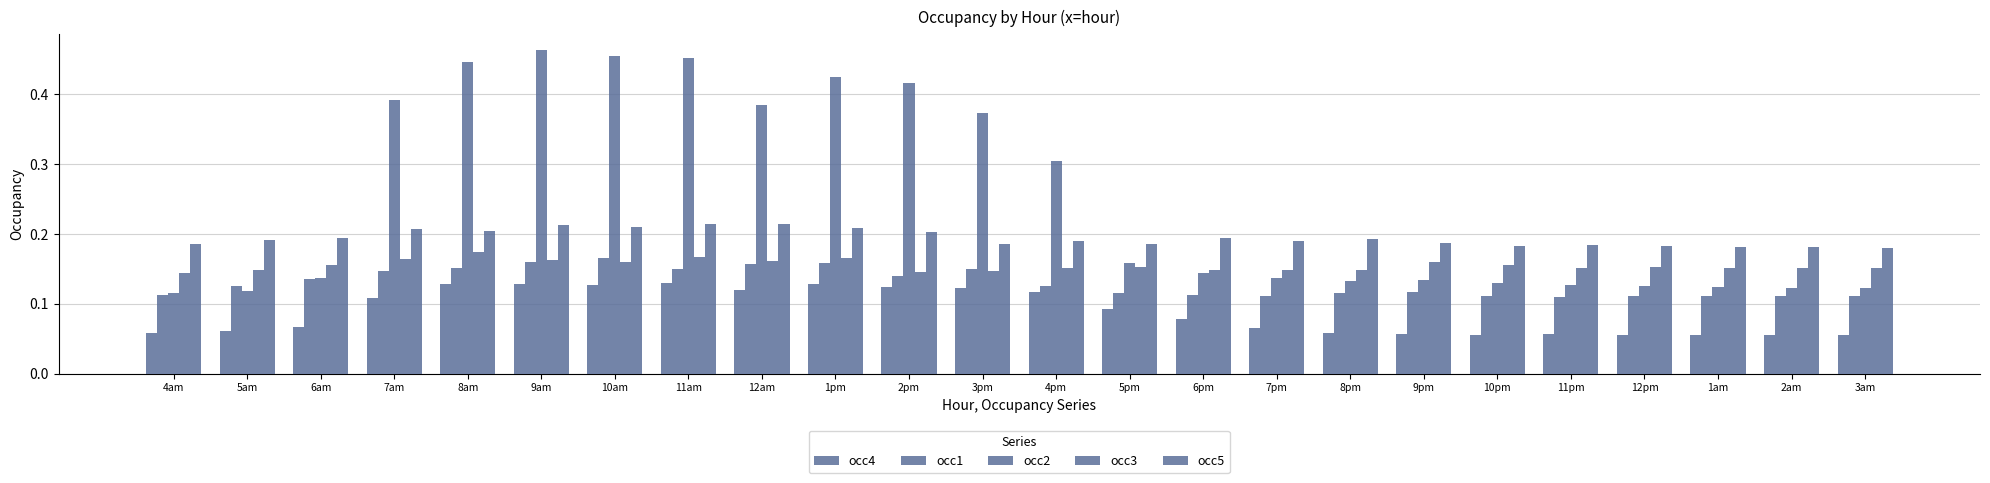

How many bars are there in each group?

5